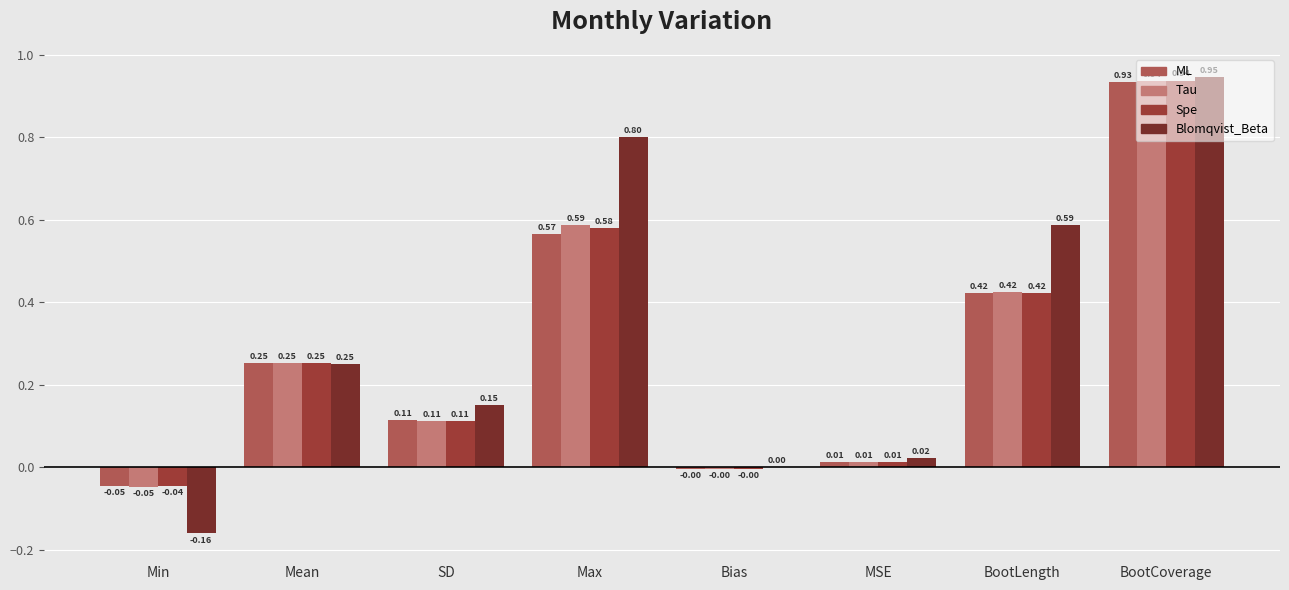

At which label is Spe closest to 0?

Bias